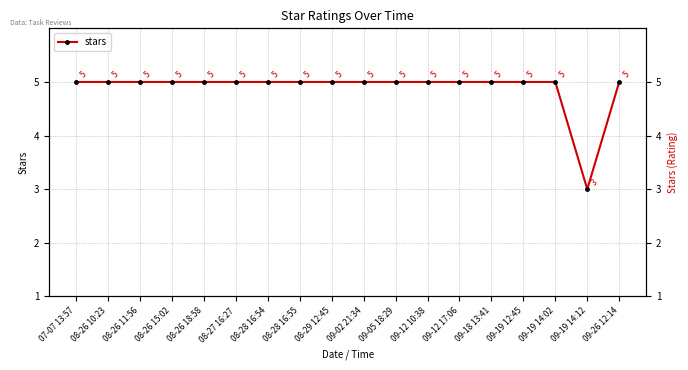

What value does the data have at 09-02 21:34?

5